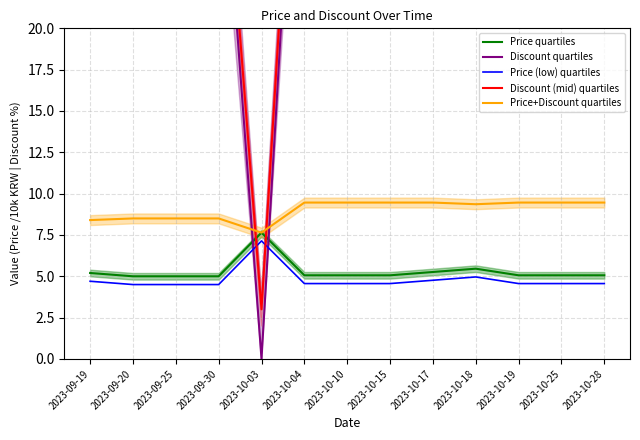

What is the total value across all series at 2023-10-04?

108.1